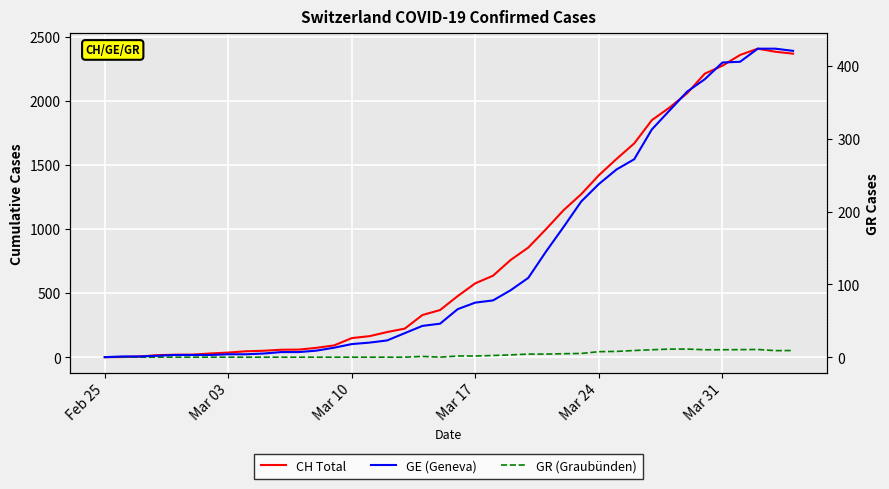

Which category has the lowest value in the GR (Graubünden) series?

Feb 25